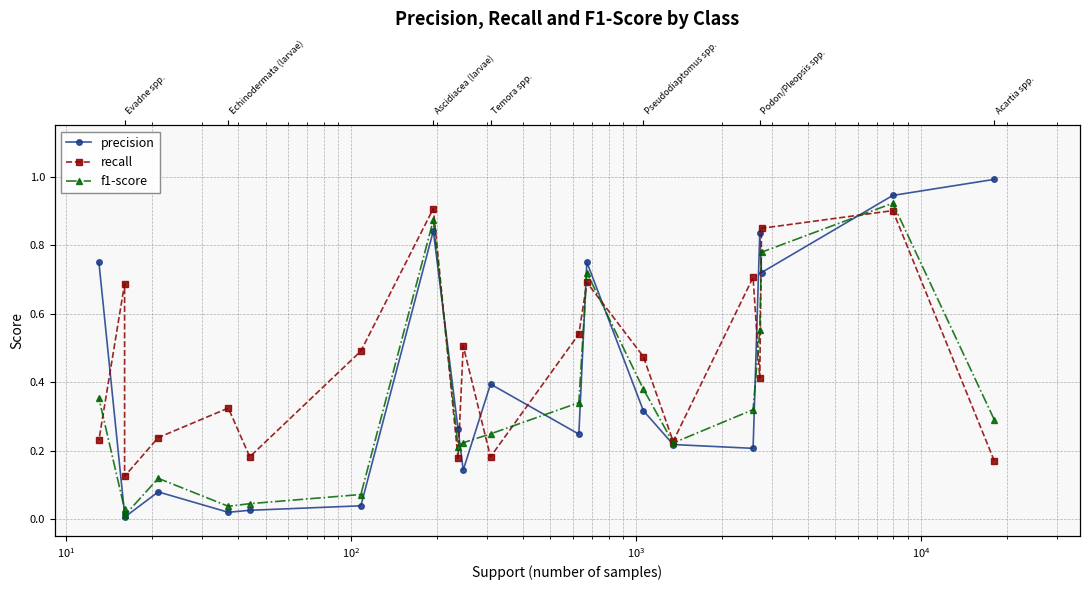

At how many categories does at least one series exceed 0?

20